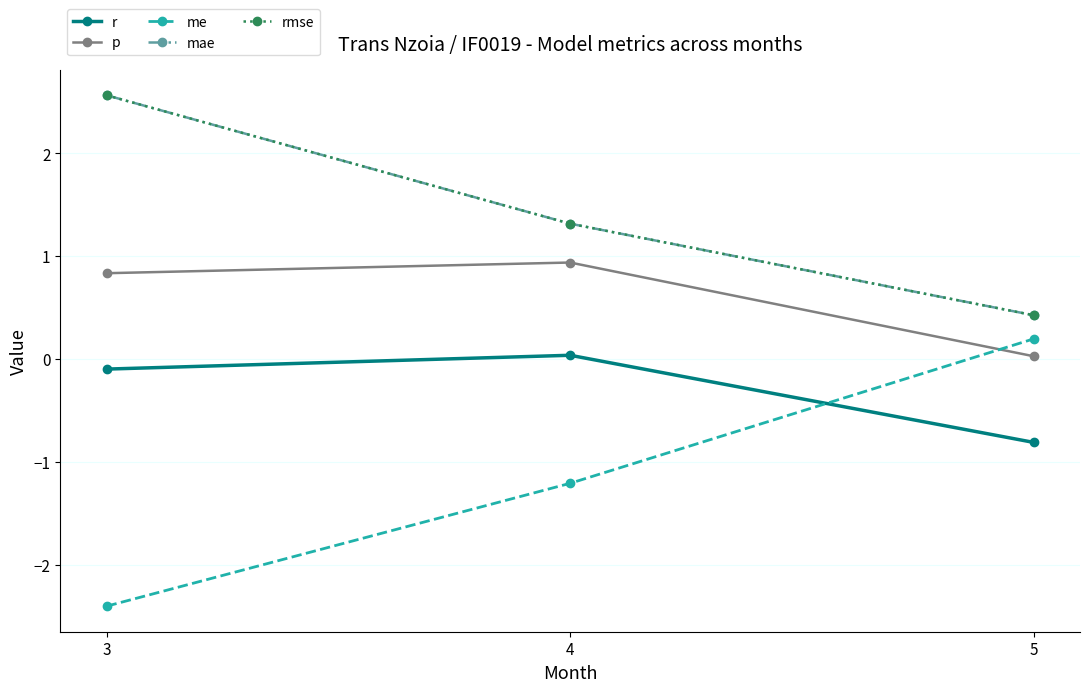

What is the total value across all series at 4?

2.4